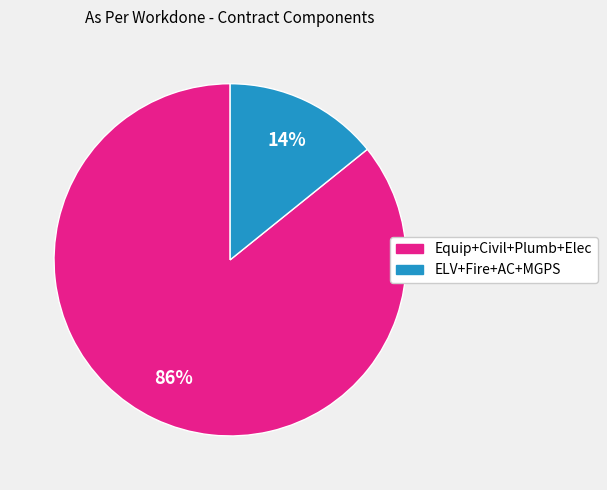

Does any single category account for the majority?

Yes